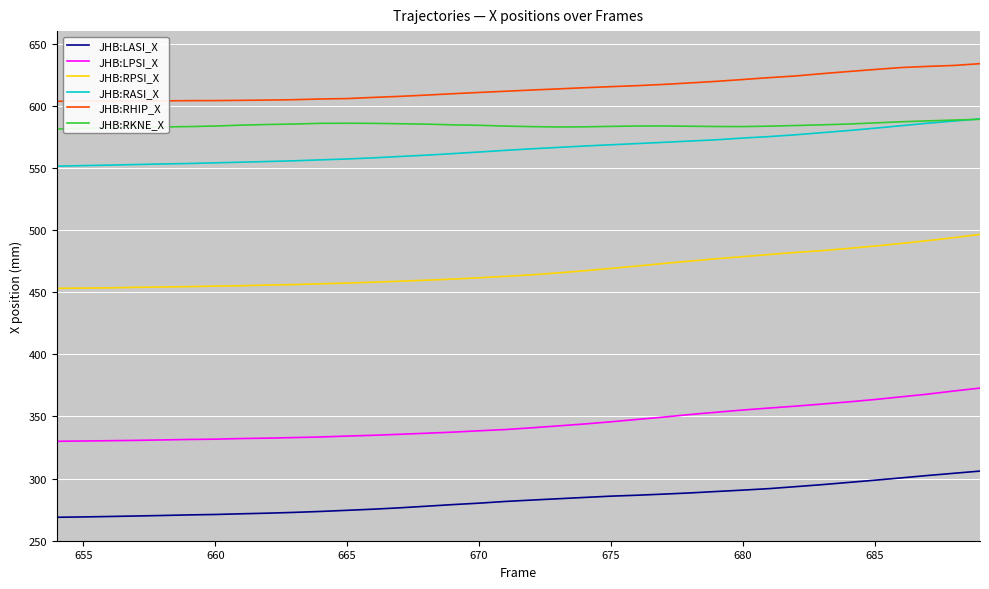

What is the greatest value displayed?

633.8